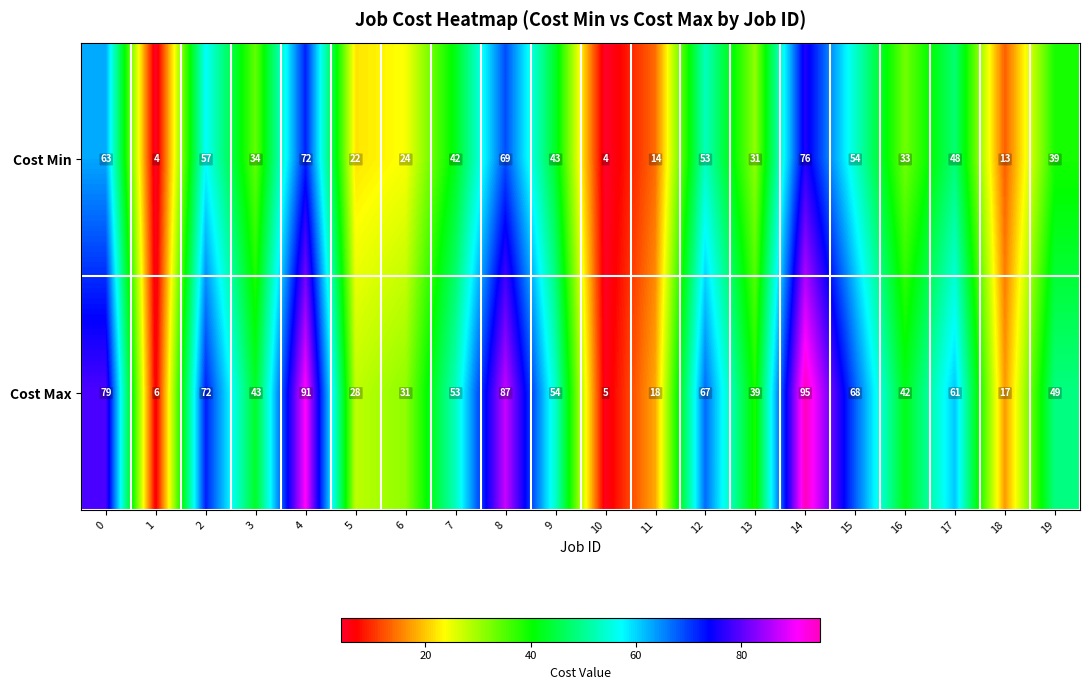

Which series changed the most between 7 and 14?

Cost Max